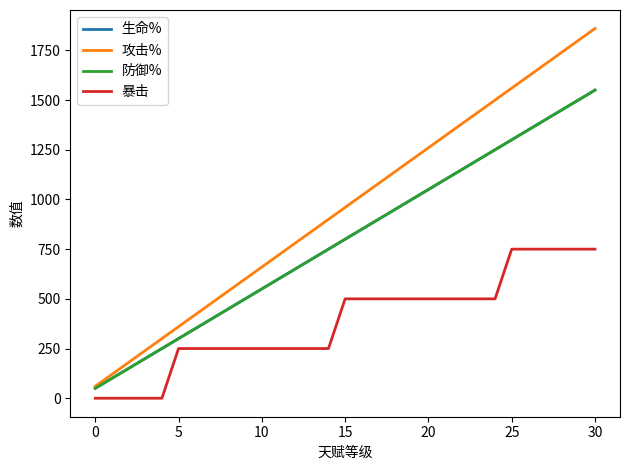

Is this an area chart (filled region under the line)?

No